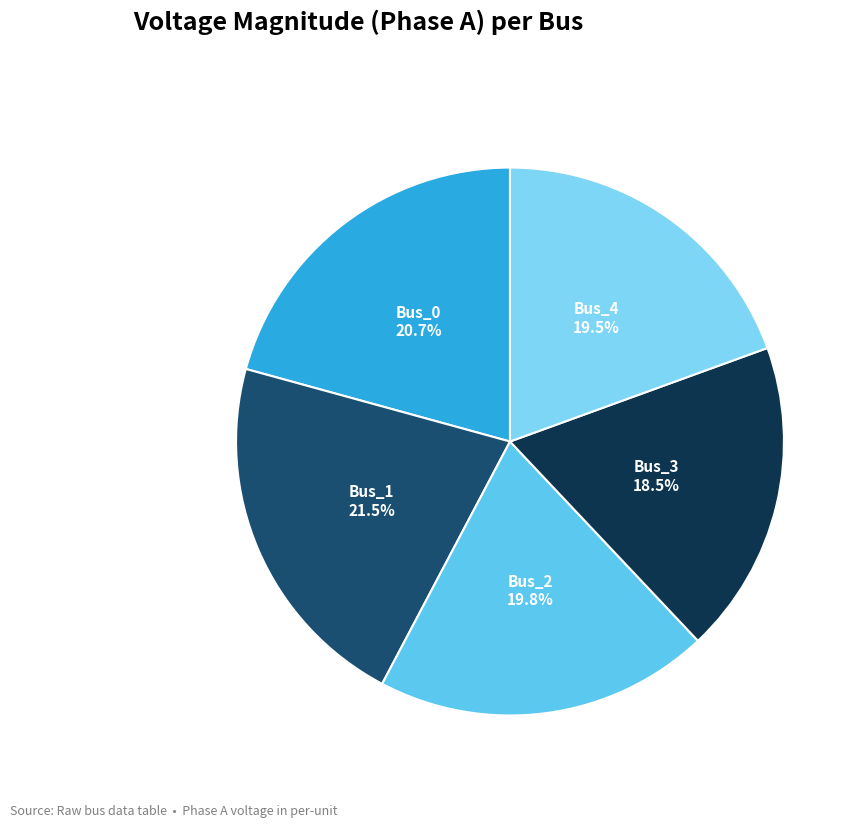

Does any single category account for the majority?

No